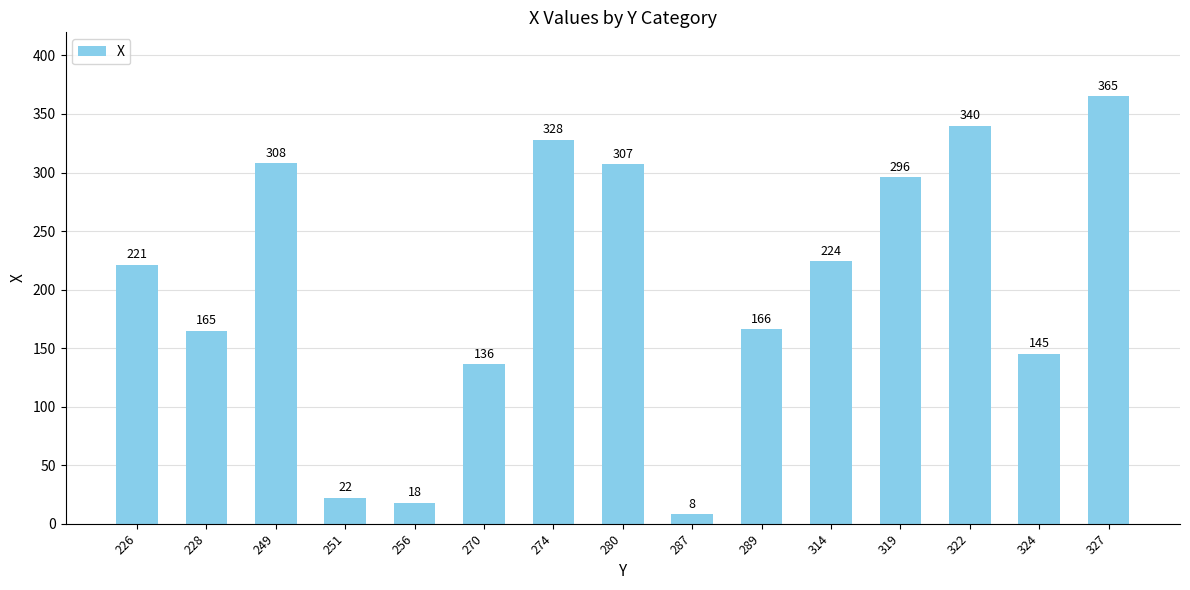

Reading right to left, list all the values displayed in this chart.

327=365	324=145	322=340	319=296	314=224	289=166	287=8	280=307	274=328	270=136	256=18	251=22	249=308	228=165	226=221